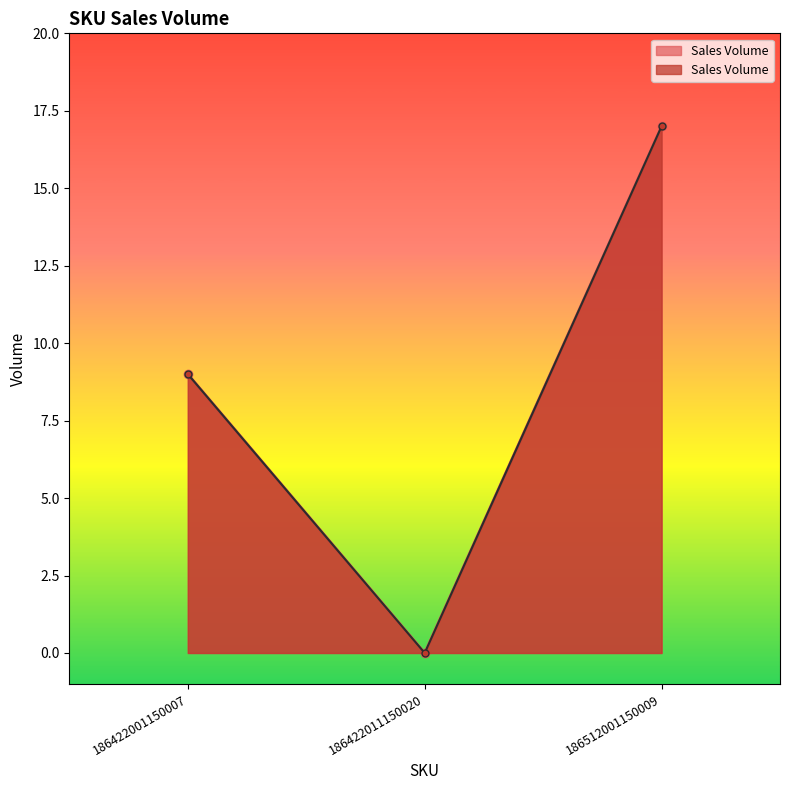

The value at 186422001150007 is 9. True or false?

True